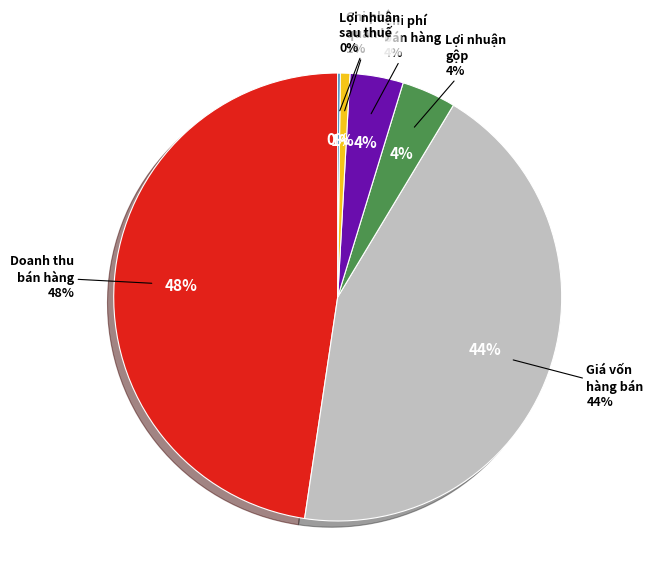

Rank the categories by value from lowest to highest.

Lợi nhuận sau thuế, Chi phí quản lý, Chi phí bán hàng, Lợi nhuận gộp, Giá vốn hàng bán, Doanh thu bán hàng